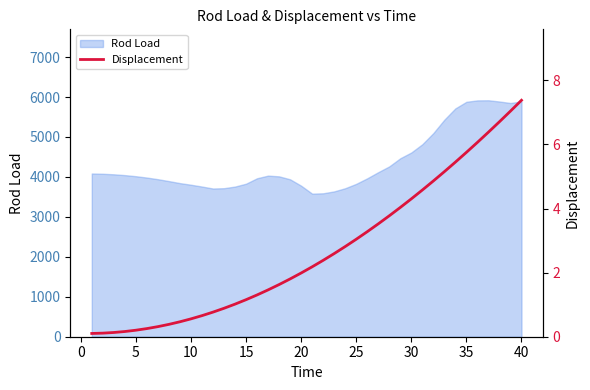

What is the lowest value of the Rod Load series?

3581.2